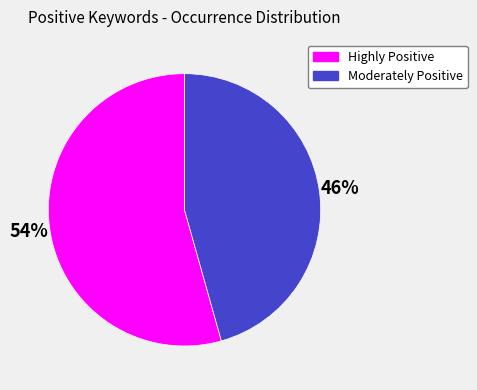

To the nearest percent, what is the average slice percentage?

50%